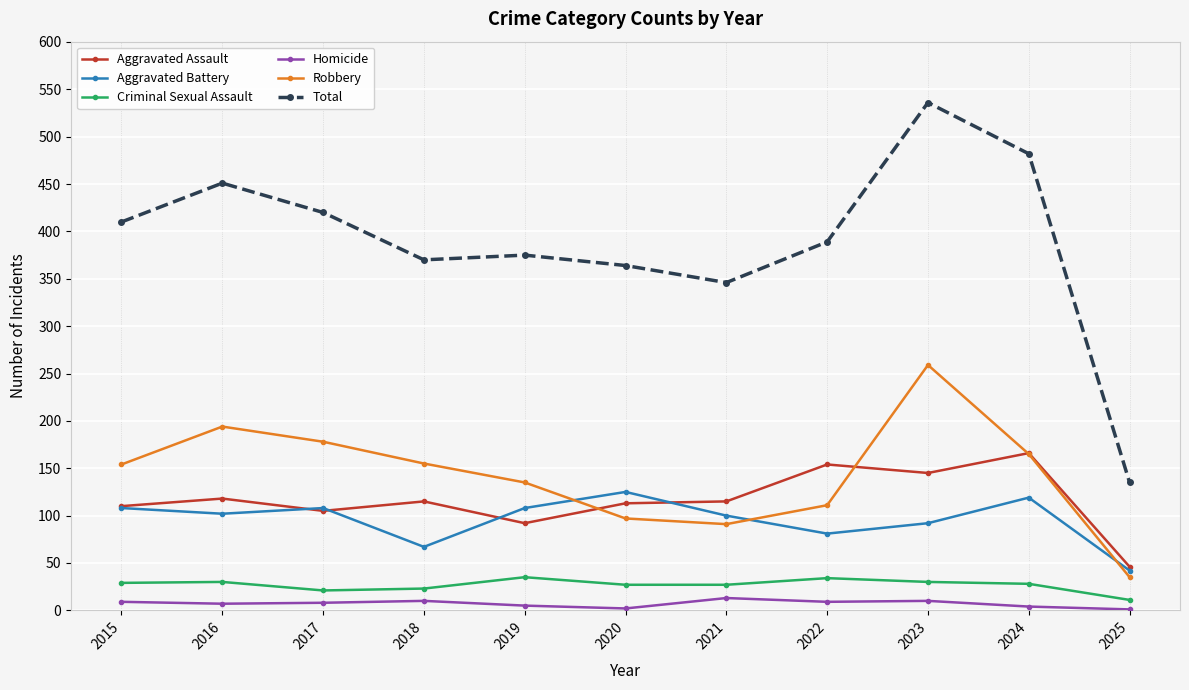

True or false: Aggravated Battery has more than 2 interior local peaks.

True